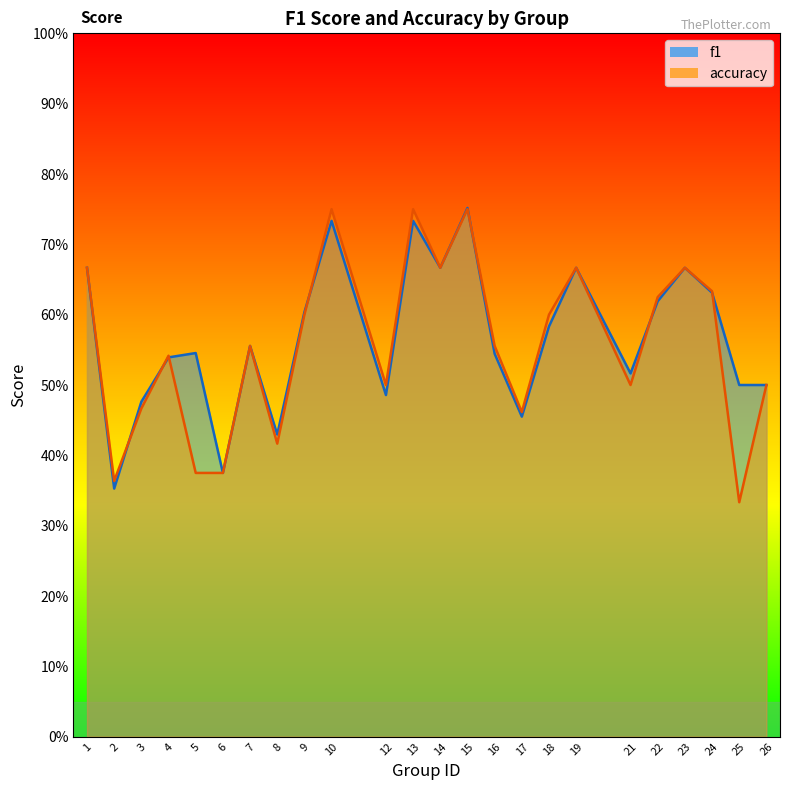

Where is the first local minimum for f1?

2